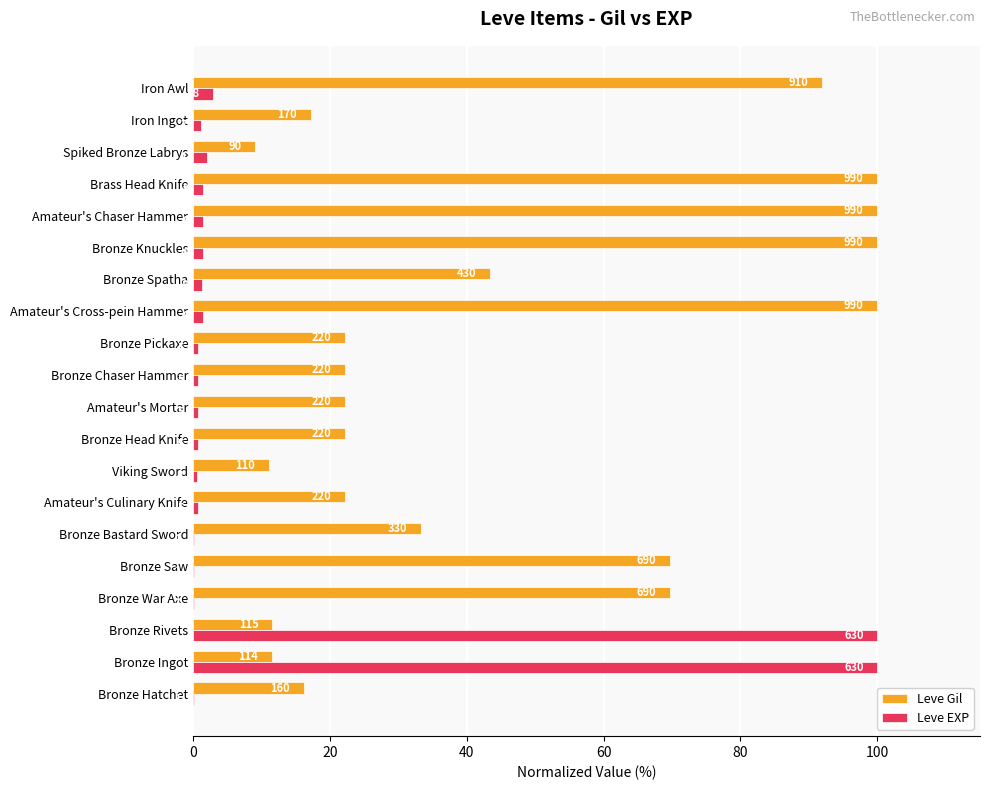

What are all the series names shown in the legend?

Leve Gil, Leve EXP